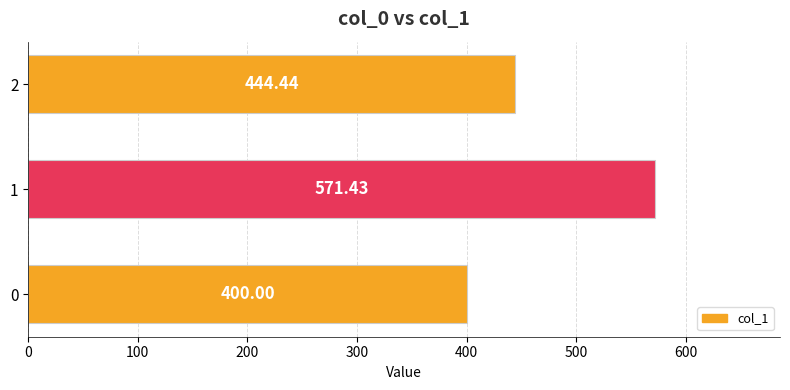

List the labels in order of value, smallest first.

0, 2, 1